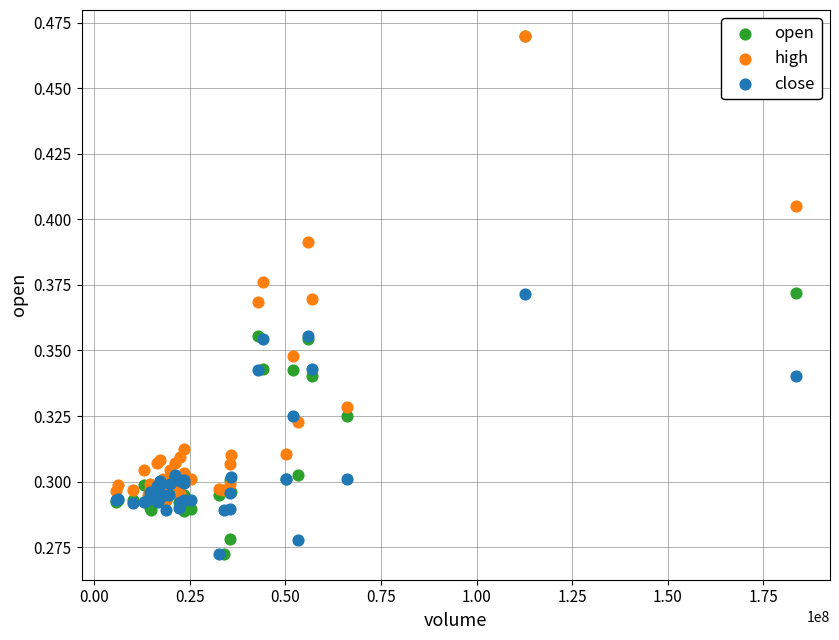

Which series has the widest spread of Y values?

open